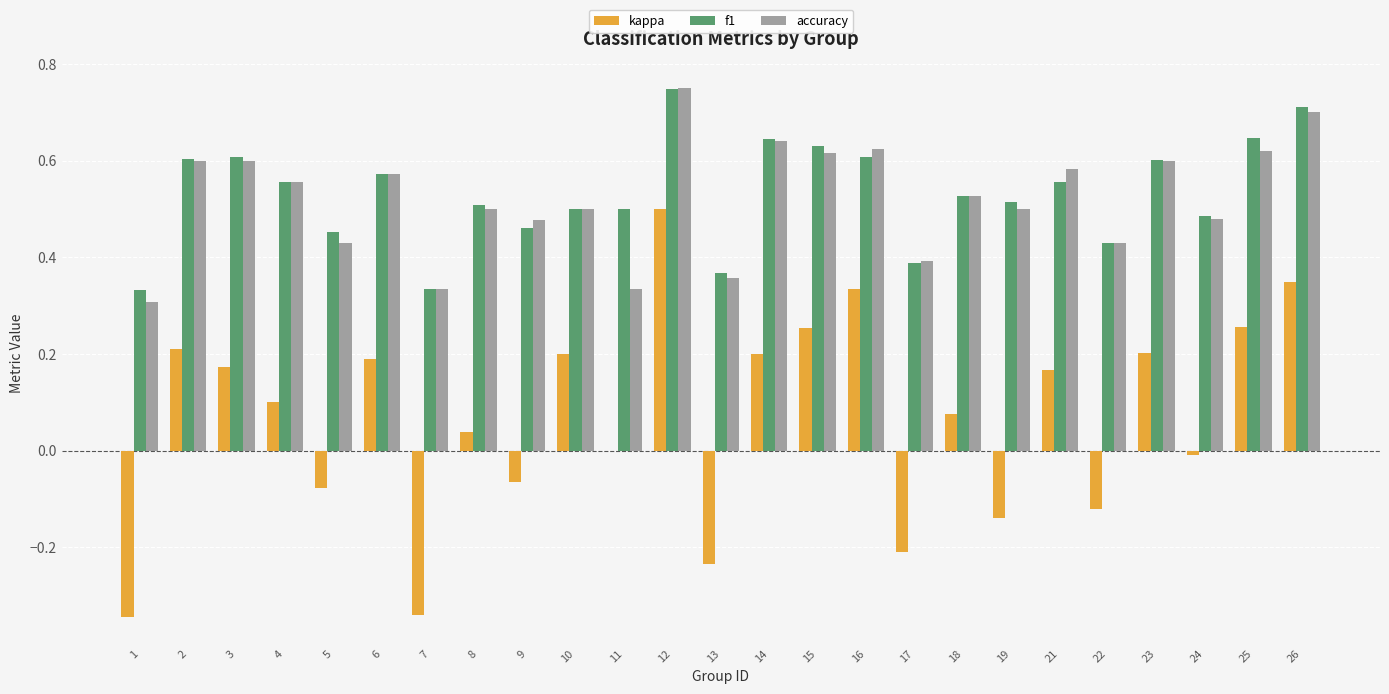

What is the total value across all series at 6?

1.3